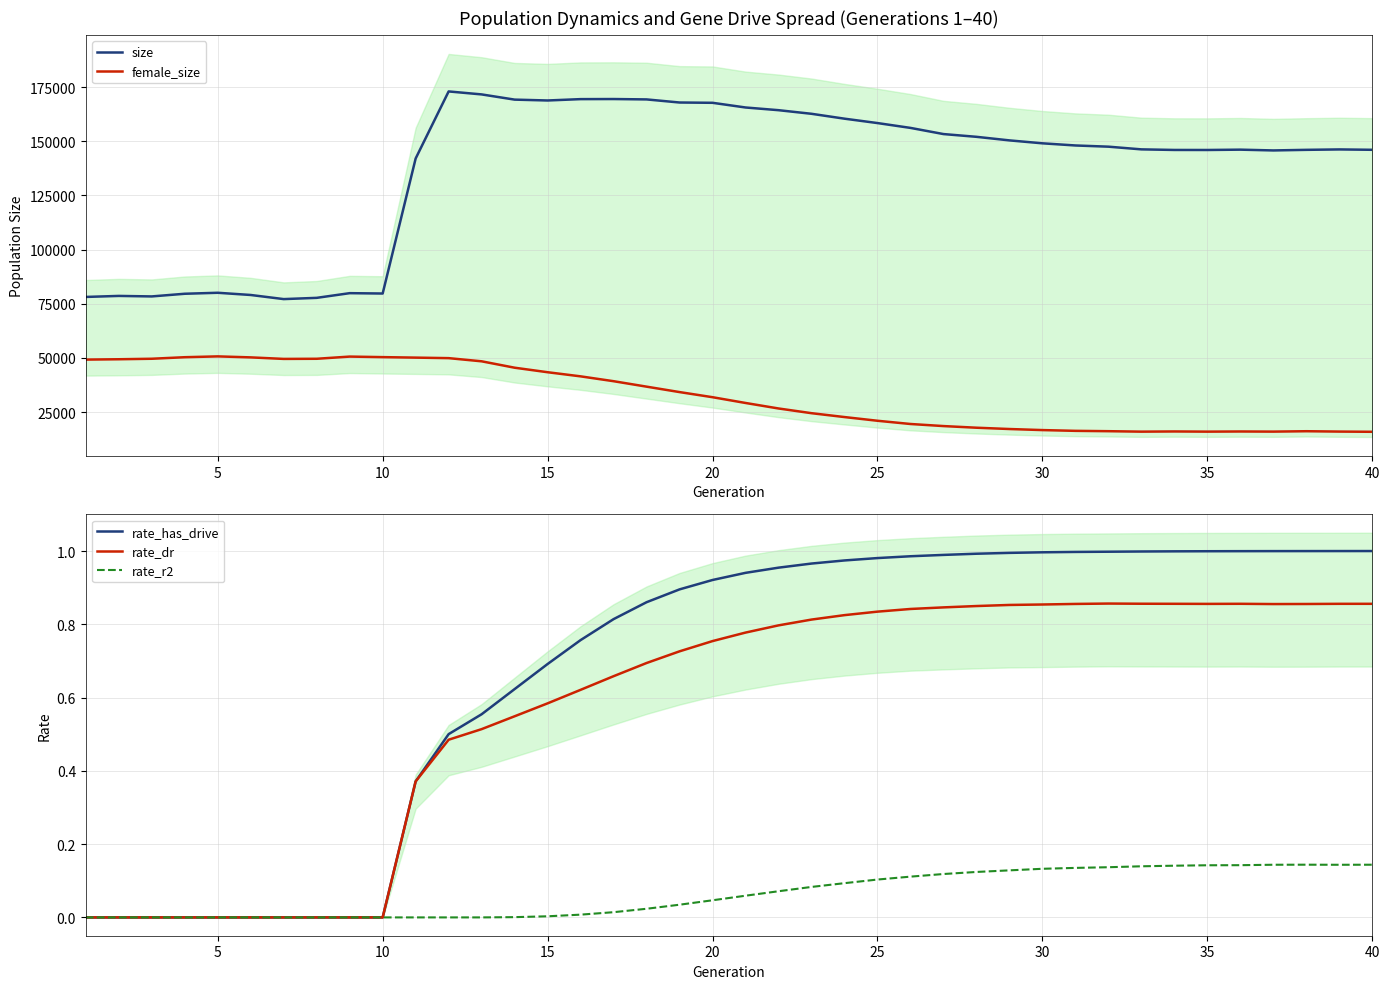

What is the highest value of the female_size series?

50711